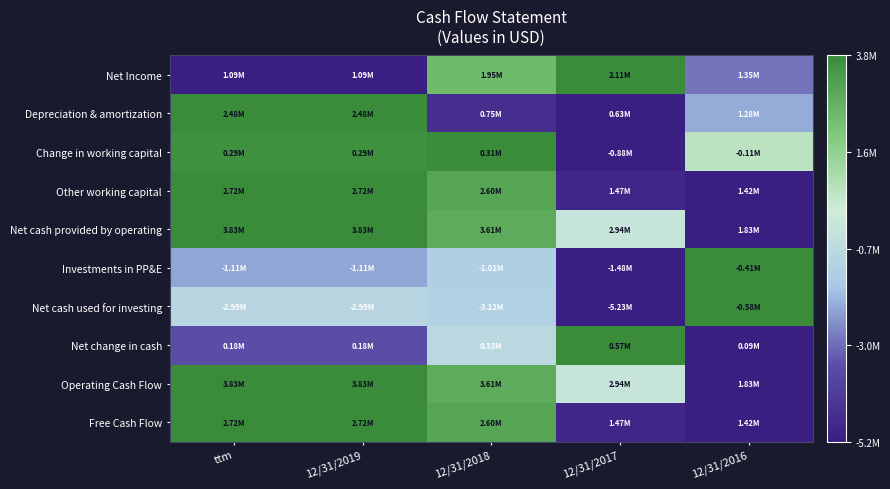

Which has a higher value, 12/31/2019 or 12/31/2017?

12/31/2017